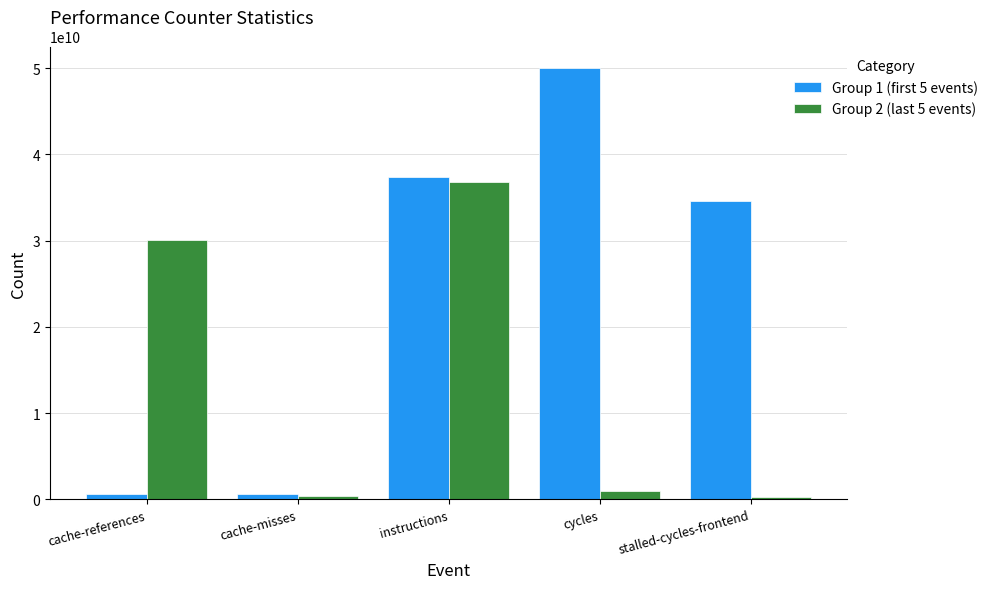

At which category is the sum across all series the highest?

instructions